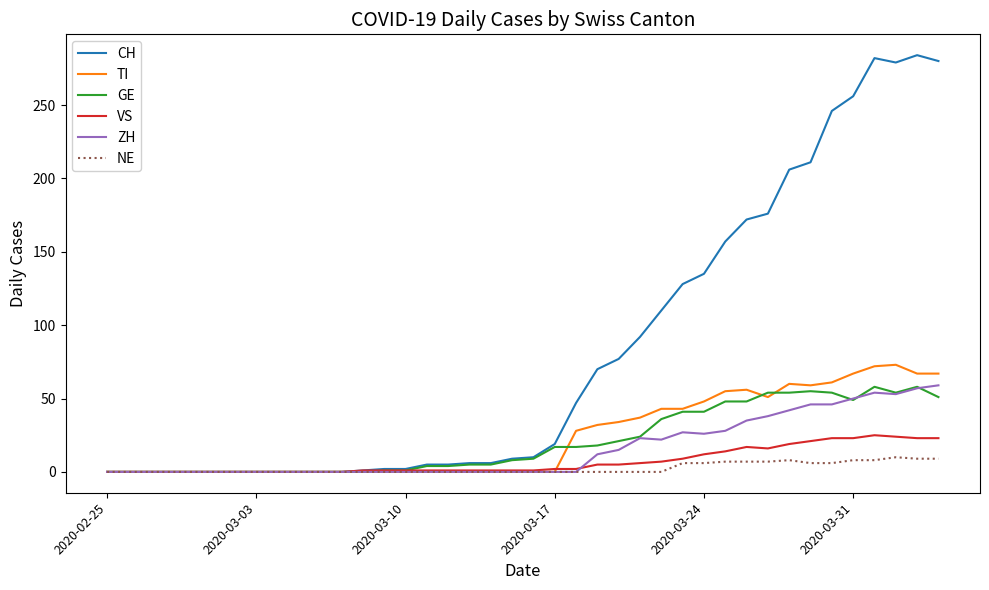

Which series has the largest range (max minus min)?

CH